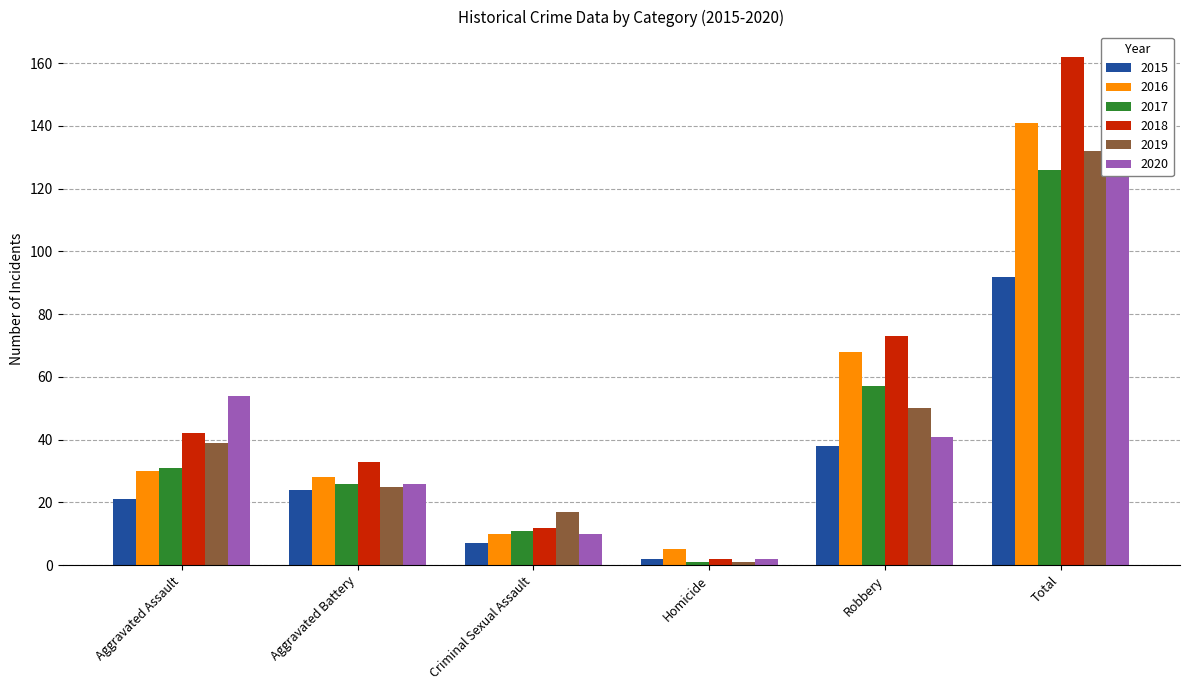

Which series has the largest range (max minus min)?

2018